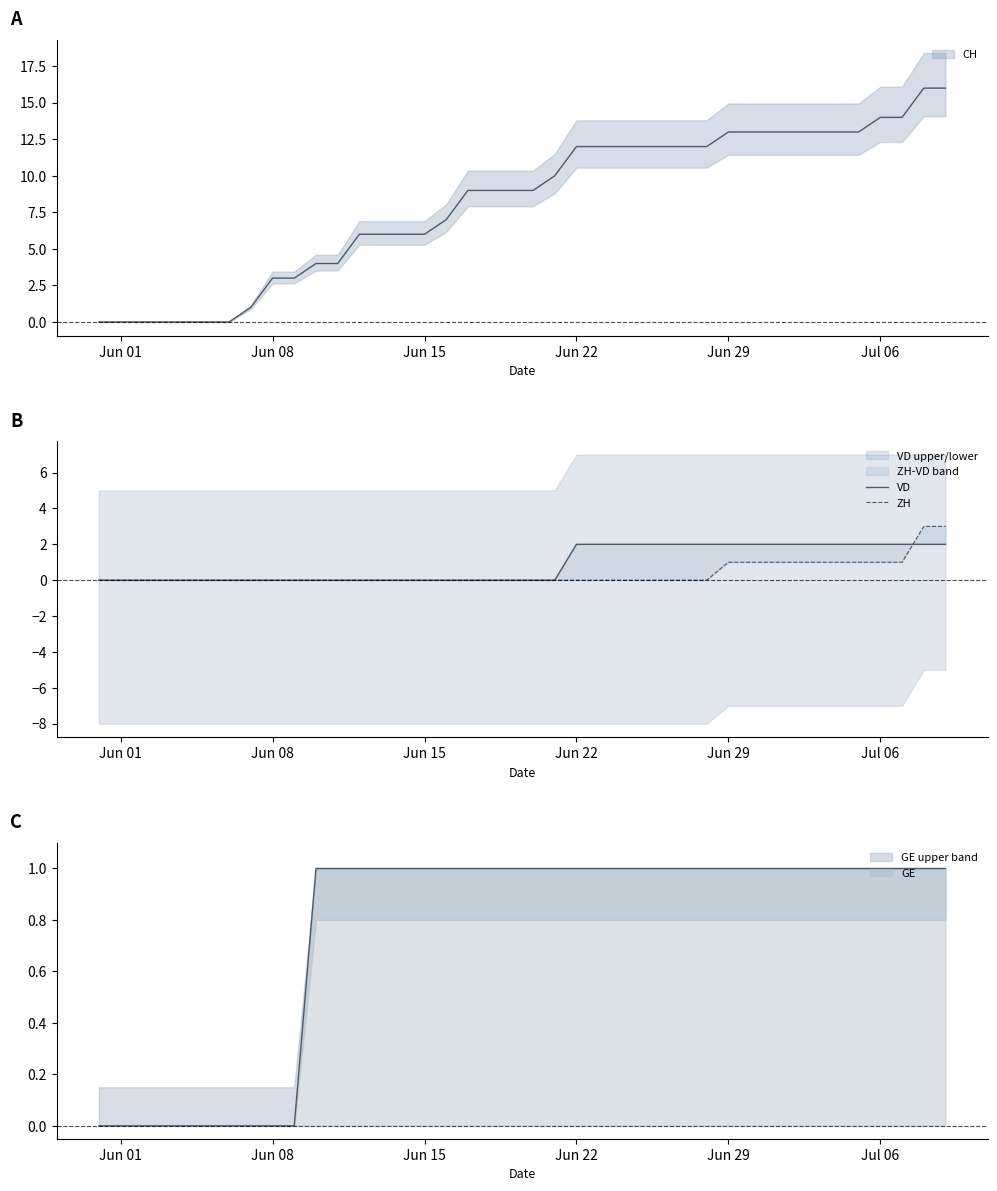

How many ZH values are between 0 and 1?

38